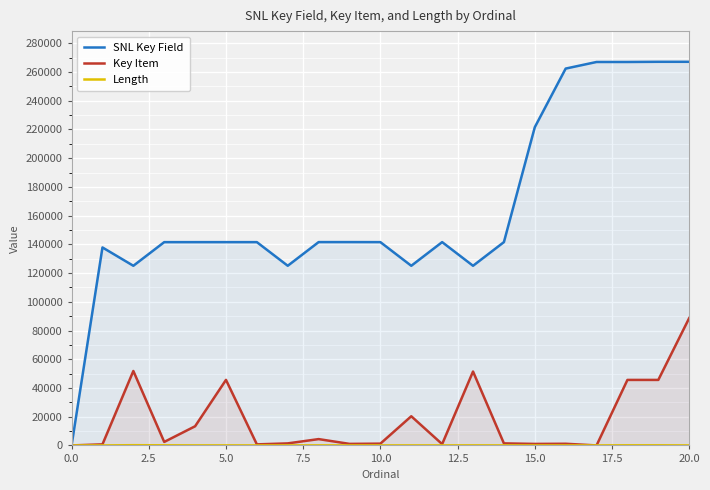

What is the greatest value displayed?

267124